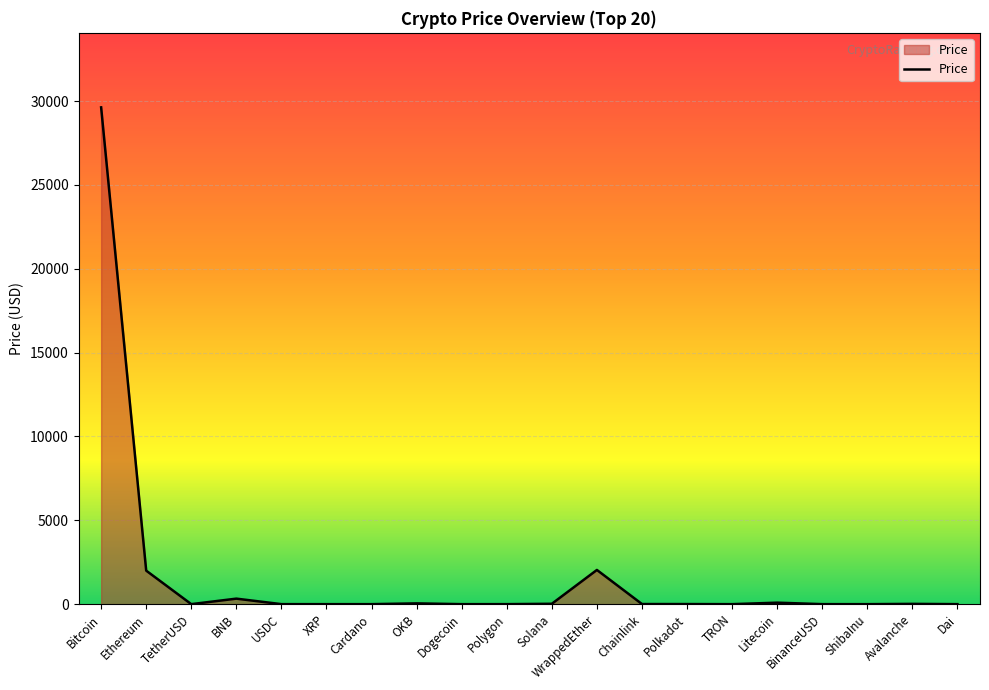

True or false: the data shows 2040.5 at WrappedEther.

True